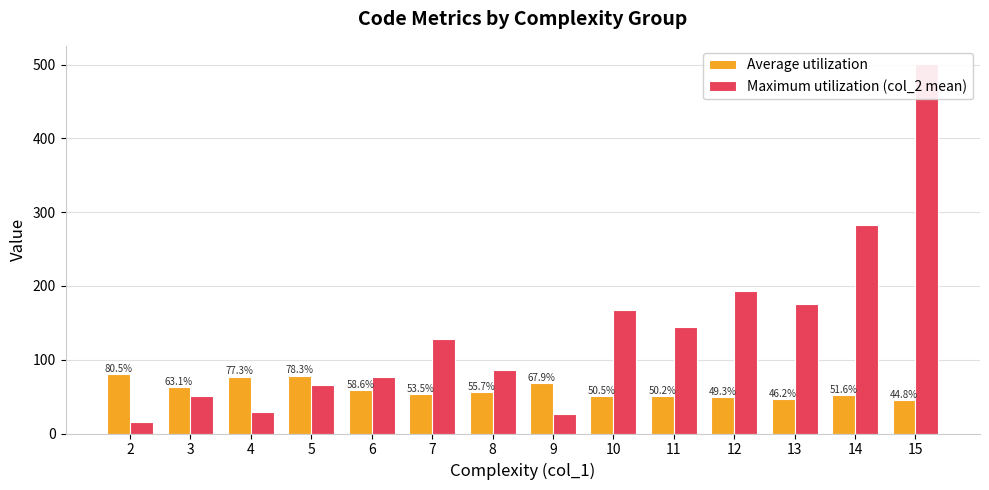

The value of Average utilization at 6 is 58.6. True or false?

True